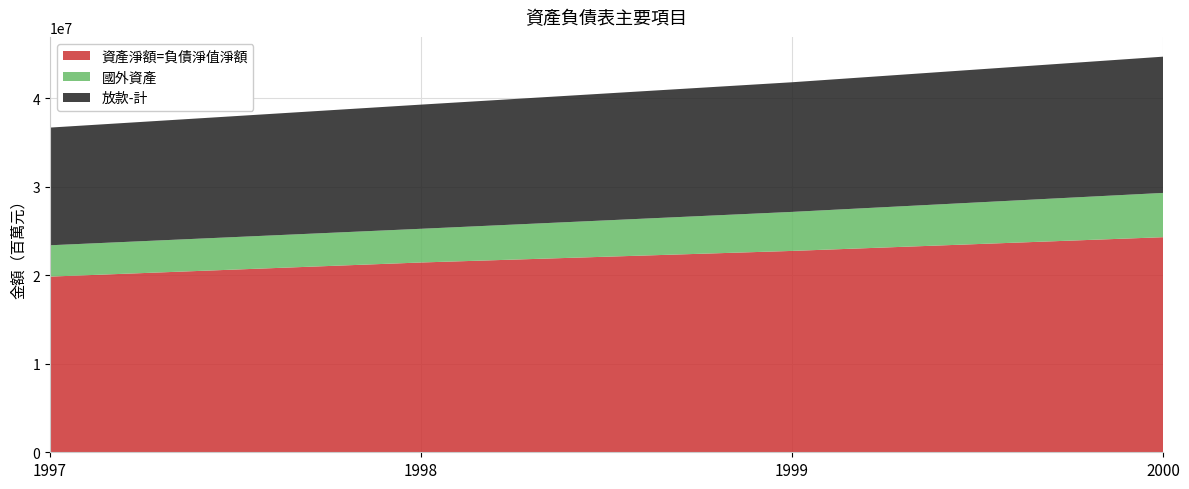

Reading left to right, list all the values displayed in this chart.

資產淨額=負債淨值淨額: 1997=19862917	1998=21458391	1999=22766778	2000=24317510
國外資產: 1997=3541258	1998=3809469	1999=4410769	2000=5005511
放款-計: 1997=13306163	1998=14039819	1999=14658192	2000=15405259